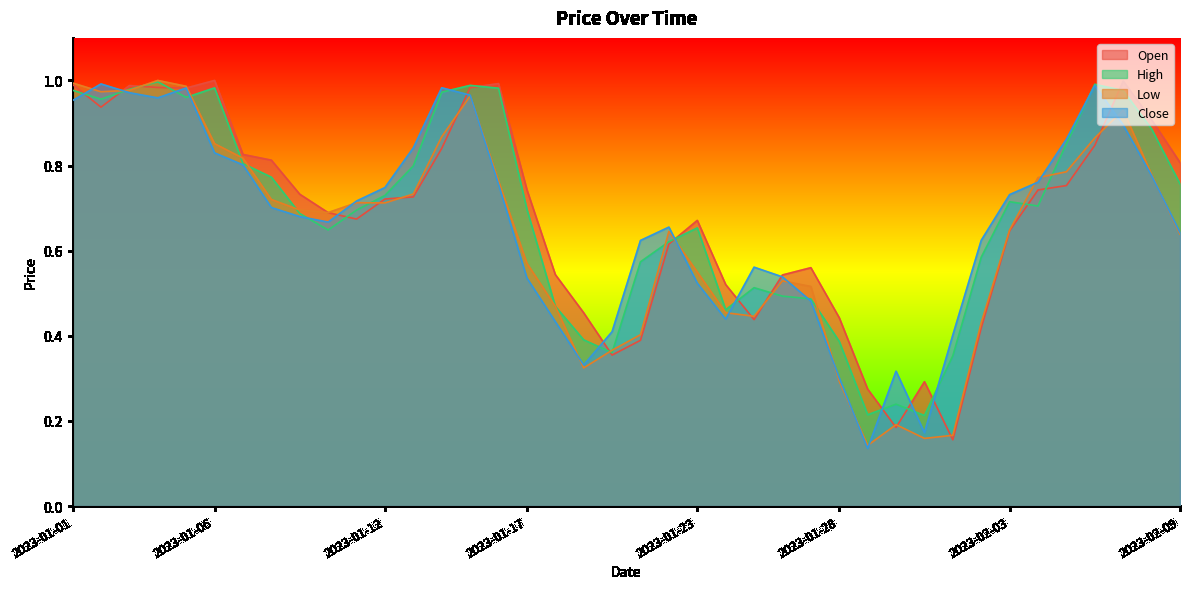

True or false: Open has more than 0 points higher than both neighbors.

True